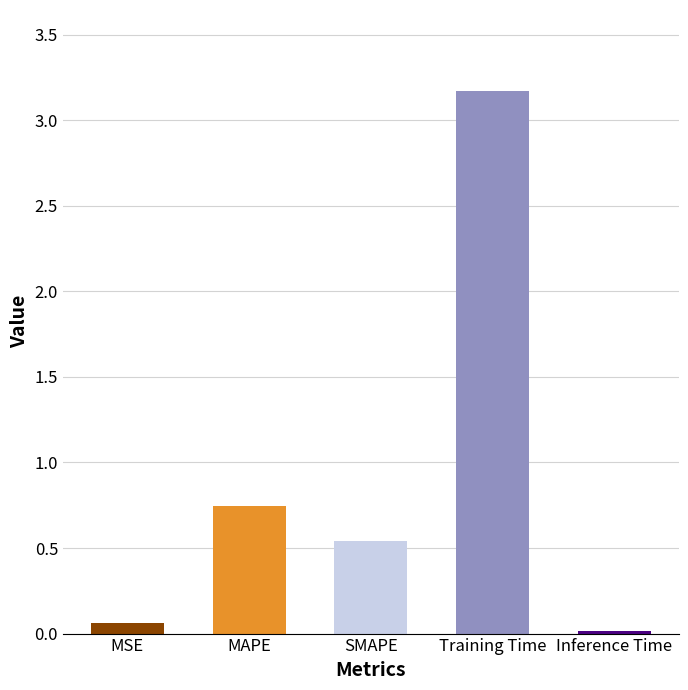

The value at SMAPE is 0.8. True or false?

False